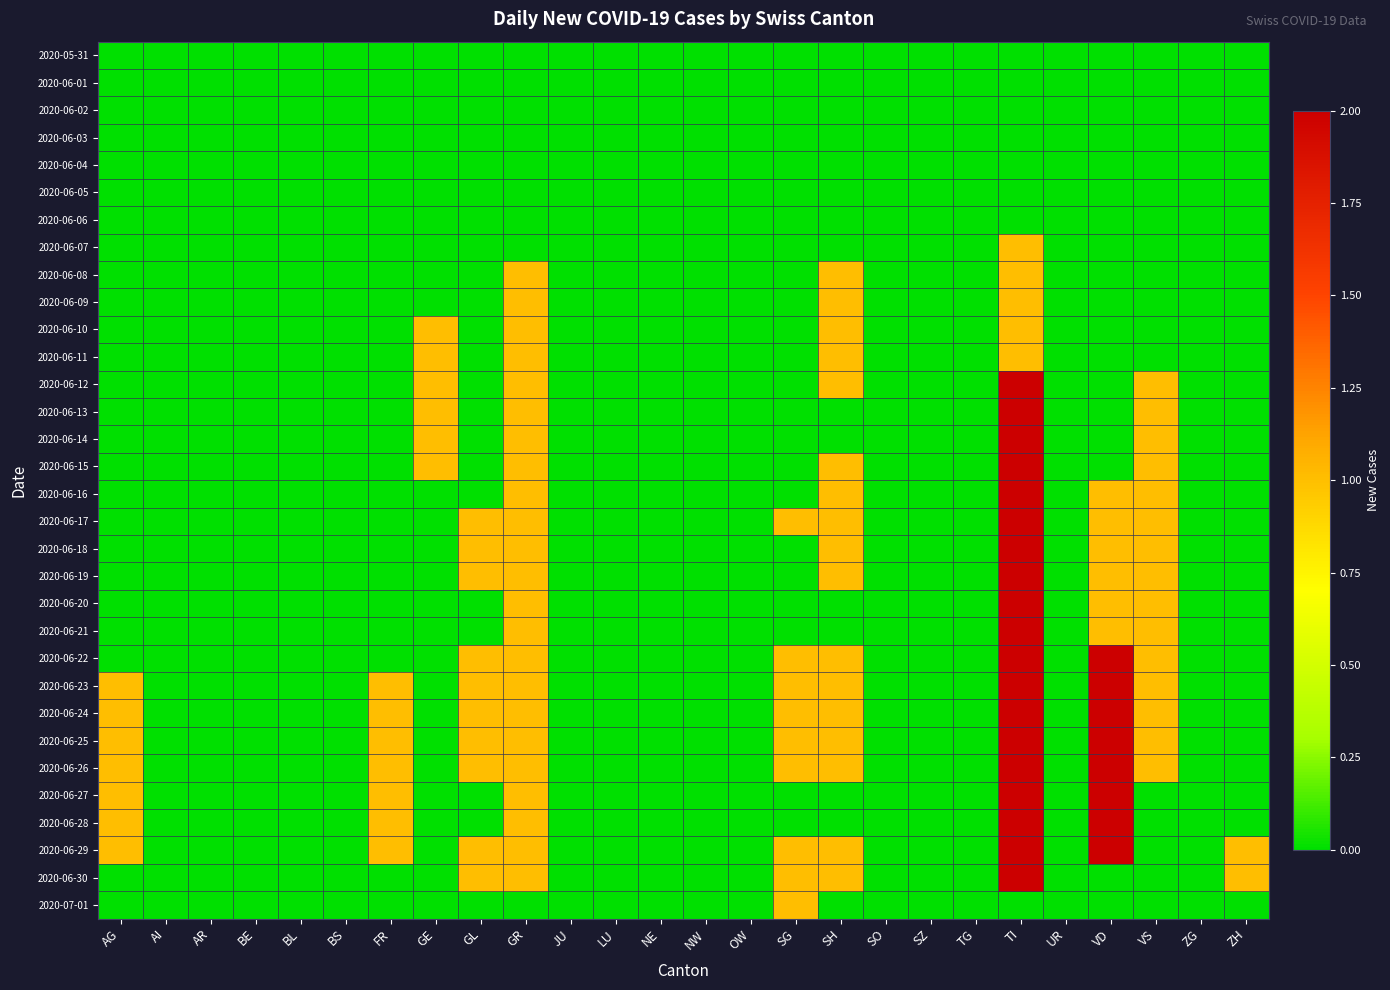

Reading left to right, list all the values displayed in this chart.

2020-05-31: AG=0	AI=0	AR=0	BE=0	BL=0	BS=0	FR=0	GE=0	GL=0	GR=0	JU=0	LU=0	NE=0	NW=0	OW=0	SG=0	SH=0	SO=0	SZ=0	TG=0	TI=0	UR=0	VD=0	VS=0	ZG=0	ZH=0
2020-06-01: AG=0	AI=0	AR=0	BE=0	BL=0	BS=0	FR=0	GE=0	GL=0	GR=0	JU=0	LU=0	NE=0	NW=0	OW=0	SG=0	SH=0	SO=0	SZ=0	TG=0	TI=0	UR=0	VD=0	VS=0	ZG=0	ZH=0
2020-06-02: AG=0	AI=0	AR=0	BE=0	BL=0	BS=0	FR=0	GE=0	GL=0	GR=0	JU=0	LU=0	NE=0	NW=0	OW=0	SG=0	SH=0	SO=0	SZ=0	TG=0	TI=0	UR=0	VD=0	VS=0	ZG=0	ZH=0
2020-06-03: AG=0	AI=0	AR=0	BE=0	BL=0	BS=0	FR=0	GE=0	GL=0	GR=0	JU=0	LU=0	NE=0	NW=0	OW=0	SG=0	SH=0	SO=0	SZ=0	TG=0	TI=0	UR=0	VD=0	VS=0	ZG=0	ZH=0
2020-06-04: AG=0	AI=0	AR=0	BE=0	BL=0	BS=0	FR=0	GE=0	GL=0	GR=0	JU=0	LU=0	NE=0	NW=0	OW=0	SG=0	SH=0	SO=0	SZ=0	TG=0	TI=0	UR=0	VD=0	VS=0	ZG=0	ZH=0
2020-06-05: AG=0	AI=0	AR=0	BE=0	BL=0	BS=0	FR=0	GE=0	GL=0	GR=0	JU=0	LU=0	NE=0	NW=0	OW=0	SG=0	SH=0	SO=0	SZ=0	TG=0	TI=0	UR=0	VD=0	VS=0	ZG=0	ZH=0
2020-06-06: AG=0	AI=0	AR=0	BE=0	BL=0	BS=0	FR=0	GE=0	GL=0	GR=0	JU=0	LU=0	NE=0	NW=0	OW=0	SG=0	SH=0	SO=0	SZ=0	TG=0	TI=0	UR=0	VD=0	VS=0	ZG=0	ZH=0
2020-06-07: AG=0	AI=0	AR=0	BE=0	BL=0	BS=0	FR=0	GE=0	GL=0	GR=0	JU=0	LU=0	NE=0	NW=0	OW=0	SG=0	SH=0	SO=0	SZ=0	TG=0	TI=1	UR=0	VD=0	VS=0	ZG=0	ZH=0
2020-06-08: AG=0	AI=0	AR=0	BE=0	BL=0	BS=0	FR=0	GE=0	GL=0	GR=1	JU=0	LU=0	NE=0	NW=0	OW=0	SG=0	SH=1	SO=0	SZ=0	TG=0	TI=1	UR=0	VD=0	VS=0	ZG=0	ZH=0
2020-06-09: AG=0	AI=0	AR=0	BE=0	BL=0	BS=0	FR=0	GE=0	GL=0	GR=1	JU=0	LU=0	NE=0	NW=0	OW=0	SG=0	SH=1	SO=0	SZ=0	TG=0	TI=1	UR=0	VD=0	VS=0	ZG=0	ZH=0
2020-06-10: AG=0	AI=0	AR=0	BE=0	BL=0	BS=0	FR=0	GE=1	GL=0	GR=1	JU=0	LU=0	NE=0	NW=0	OW=0	SG=0	SH=1	SO=0	SZ=0	TG=0	TI=1	UR=0	VD=0	VS=0	ZG=0	ZH=0
2020-06-11: AG=0	AI=0	AR=0	BE=0	BL=0	BS=0	FR=0	GE=1	GL=0	GR=1	JU=0	LU=0	NE=0	NW=0	OW=0	SG=0	SH=1	SO=0	SZ=0	TG=0	TI=1	UR=0	VD=0	VS=0	ZG=0	ZH=0
2020-06-12: AG=0	AI=0	AR=0	BE=0	BL=0	BS=0	FR=0	GE=1	GL=0	GR=1	JU=0	LU=0	NE=0	NW=0	OW=0	SG=0	SH=1	SO=0	SZ=0	TG=0	TI=2	UR=0	VD=0	VS=1	ZG=0	ZH=0
2020-06-13: AG=0	AI=0	AR=0	BE=0	BL=0	BS=0	FR=0	GE=1	GL=0	GR=1	JU=0	LU=0	NE=0	NW=0	OW=0	SG=0	SH=0	SO=0	SZ=0	TG=0	TI=2	UR=0	VD=0	VS=1	ZG=0	ZH=0
2020-06-14: AG=0	AI=0	AR=0	BE=0	BL=0	BS=0	FR=0	GE=1	GL=0	GR=1	JU=0	LU=0	NE=0	NW=0	OW=0	SG=0	SH=0	SO=0	SZ=0	TG=0	TI=2	UR=0	VD=0	VS=1	ZG=0	ZH=0
2020-06-15: AG=0	AI=0	AR=0	BE=0	BL=0	BS=0	FR=0	GE=1	GL=0	GR=1	JU=0	LU=0	NE=0	NW=0	OW=0	SG=0	SH=1	SO=0	SZ=0	TG=0	TI=2	UR=0	VD=0	VS=1	ZG=0	ZH=0
2020-06-16: AG=0	AI=0	AR=0	BE=0	BL=0	BS=0	FR=0	GE=0	GL=0	GR=1	JU=0	LU=0	NE=0	NW=0	OW=0	SG=0	SH=1	SO=0	SZ=0	TG=0	TI=2	UR=0	VD=1	VS=1	ZG=0	ZH=0
2020-06-17: AG=0	AI=0	AR=0	BE=0	BL=0	BS=0	FR=0	GE=0	GL=1	GR=1	JU=0	LU=0	NE=0	NW=0	OW=0	SG=1	SH=1	SO=0	SZ=0	TG=0	TI=2	UR=0	VD=1	VS=1	ZG=0	ZH=0
2020-06-18: AG=0	AI=0	AR=0	BE=0	BL=0	BS=0	FR=0	GE=0	GL=1	GR=1	JU=0	LU=0	NE=0	NW=0	OW=0	SG=0	SH=1	SO=0	SZ=0	TG=0	TI=2	UR=0	VD=1	VS=1	ZG=0	ZH=0
2020-06-19: AG=0	AI=0	AR=0	BE=0	BL=0	BS=0	FR=0	GE=0	GL=1	GR=1	JU=0	LU=0	NE=0	NW=0	OW=0	SG=0	SH=1	SO=0	SZ=0	TG=0	TI=2	UR=0	VD=1	VS=1	ZG=0	ZH=0
2020-06-20: AG=0	AI=0	AR=0	BE=0	BL=0	BS=0	FR=0	GE=0	GL=0	GR=1	JU=0	LU=0	NE=0	NW=0	OW=0	SG=0	SH=0	SO=0	SZ=0	TG=0	TI=2	UR=0	VD=1	VS=1	ZG=0	ZH=0
2020-06-21: AG=0	AI=0	AR=0	BE=0	BL=0	BS=0	FR=0	GE=0	GL=0	GR=1	JU=0	LU=0	NE=0	NW=0	OW=0	SG=0	SH=0	SO=0	SZ=0	TG=0	TI=2	UR=0	VD=1	VS=1	ZG=0	ZH=0
2020-06-22: AG=0	AI=0	AR=0	BE=0	BL=0	BS=0	FR=0	GE=0	GL=1	GR=1	JU=0	LU=0	NE=0	NW=0	OW=0	SG=1	SH=1	SO=0	SZ=0	TG=0	TI=2	UR=0	VD=2	VS=1	ZG=0	ZH=0
2020-06-23: AG=1	AI=0	AR=0	BE=0	BL=0	BS=0	FR=1	GE=0	GL=1	GR=1	JU=0	LU=0	NE=0	NW=0	OW=0	SG=1	SH=1	SO=0	SZ=0	TG=0	TI=2	UR=0	VD=2	VS=1	ZG=0	ZH=0
2020-06-24: AG=1	AI=0	AR=0	BE=0	BL=0	BS=0	FR=1	GE=0	GL=1	GR=1	JU=0	LU=0	NE=0	NW=0	OW=0	SG=1	SH=1	SO=0	SZ=0	TG=0	TI=2	UR=0	VD=2	VS=1	ZG=0	ZH=0
2020-06-25: AG=1	AI=0	AR=0	BE=0	BL=0	BS=0	FR=1	GE=0	GL=1	GR=1	JU=0	LU=0	NE=0	NW=0	OW=0	SG=1	SH=1	SO=0	SZ=0	TG=0	TI=2	UR=0	VD=2	VS=1	ZG=0	ZH=0
2020-06-26: AG=1	AI=0	AR=0	BE=0	BL=0	BS=0	FR=1	GE=0	GL=1	GR=1	JU=0	LU=0	NE=0	NW=0	OW=0	SG=1	SH=1	SO=0	SZ=0	TG=0	TI=2	UR=0	VD=2	VS=1	ZG=0	ZH=0
2020-06-27: AG=1	AI=0	AR=0	BE=0	BL=0	BS=0	FR=1	GE=0	GL=0	GR=1	JU=0	LU=0	NE=0	NW=0	OW=0	SG=0	SH=0	SO=0	SZ=0	TG=0	TI=2	UR=0	VD=2	VS=0	ZG=0	ZH=0
2020-06-28: AG=1	AI=0	AR=0	BE=0	BL=0	BS=0	FR=1	GE=0	GL=0	GR=1	JU=0	LU=0	NE=0	NW=0	OW=0	SG=0	SH=0	SO=0	SZ=0	TG=0	TI=2	UR=0	VD=2	VS=0	ZG=0	ZH=0
2020-06-29: AG=1	AI=0	AR=0	BE=0	BL=0	BS=0	FR=1	GE=0	GL=1	GR=1	JU=0	LU=0	NE=0	NW=0	OW=0	SG=1	SH=1	SO=0	SZ=0	TG=0	TI=2	UR=0	VD=2	VS=0	ZG=0	ZH=1
2020-06-30: AG=0	AI=0	AR=0	BE=0	BL=0	BS=0	FR=0	GE=0	GL=1	GR=1	JU=0	LU=0	NE=0	NW=0	OW=0	SG=1	SH=1	SO=0	SZ=0	TG=0	TI=2	UR=0	VD=0	VS=0	ZG=0	ZH=1
2020-07-01: AG=0	AI=0	AR=0	BE=0	BL=0	BS=0	FR=0	GE=0	GL=0	GR=0	JU=0	LU=0	NE=0	NW=0	OW=0	SG=1	SH=0	SO=0	SZ=0	TG=0	TI=0	UR=0	VD=0	VS=0	ZG=0	ZH=0